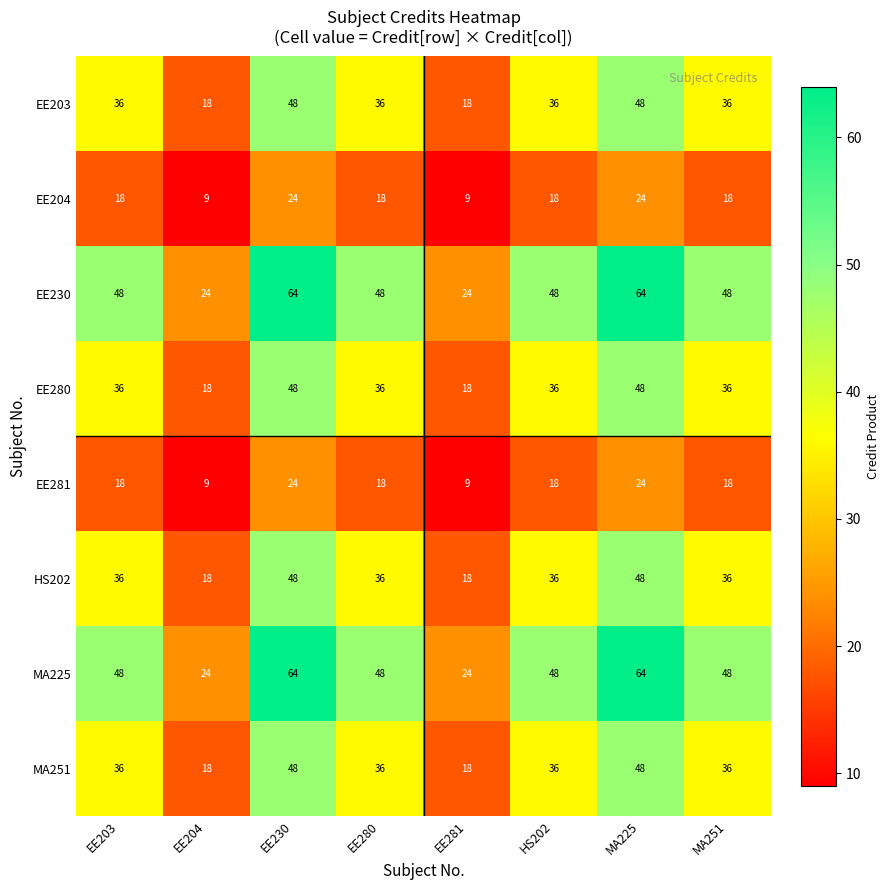

The value of EE281 at HS202 is 9. True or false?

False